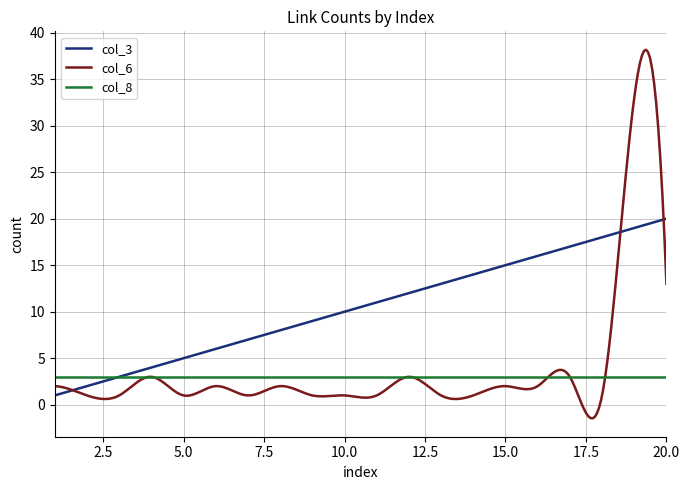

What is the maximum value shown in the chart?

38.2